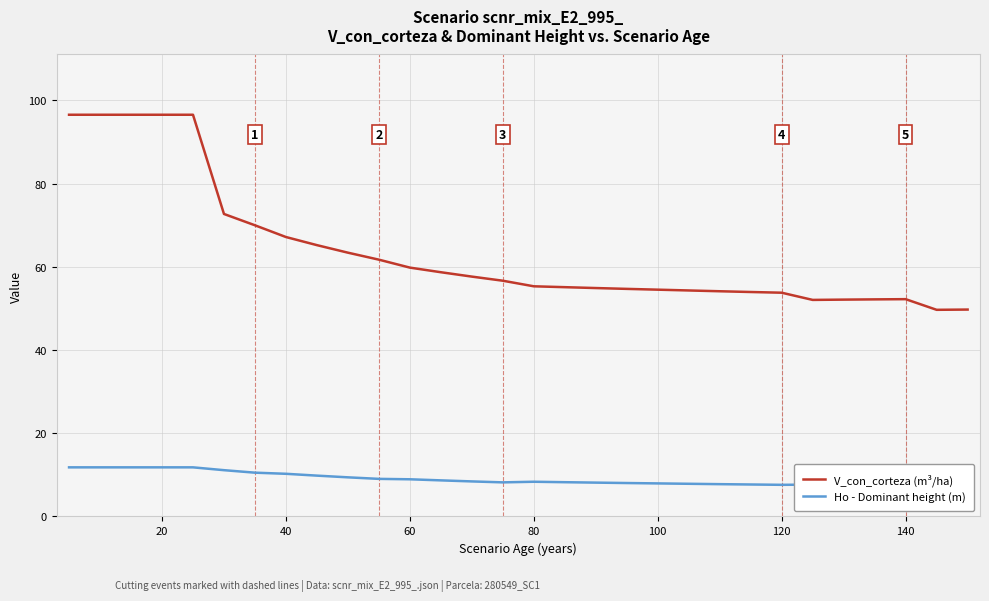

Does the chart display data point markers on the line(s)?

No